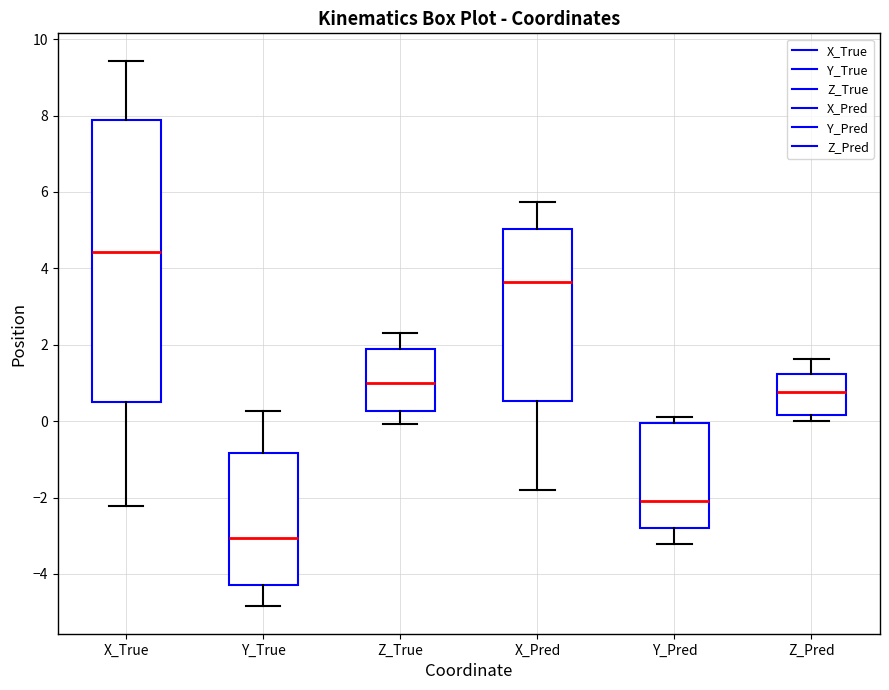

Reading left to right, read every box against the y-axis: the position of its median line, the range the box covers, and the ends of its whiskers. The values are not printed on the chart, so give them approximately, as read against the axis.

X_True: median 4.4, box 0.6 to 7.8, whiskers -2.2 to 9.4
Y_True: median -3.0, box -4.4 to -0.8, whiskers -4.8 to 0.2
Z_True: median 1.0, box 0.2 to 1.8, whiskers 0.0 to 2.2
X_Pred: median 3.6, box 0.6 to 5.0, whiskers -1.8 to 5.8
Y_Pred: median -2.0, box -2.8 to 0.0, whiskers -3.2 to 0.2
Z_Pred: median 0.8, box 0.2 to 1.2, whiskers 0.0 to 1.6